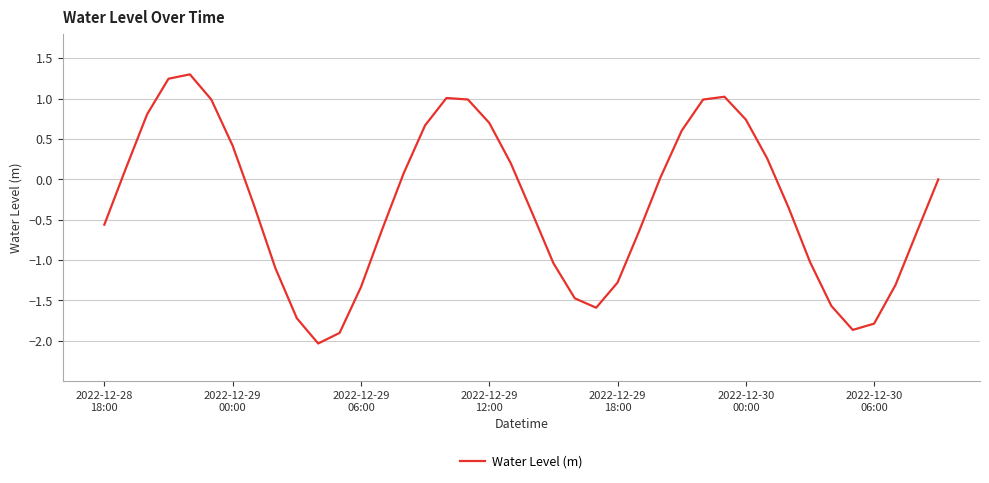

What is the maximum value shown in the chart?

1.3